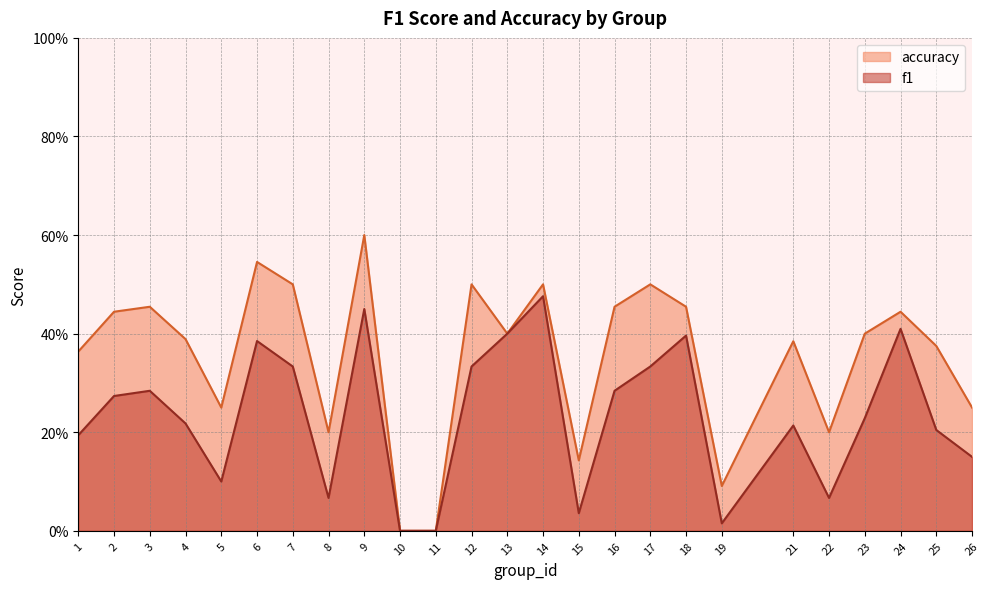

What is the difference between the accuracy values at 23 and 16?

0.1